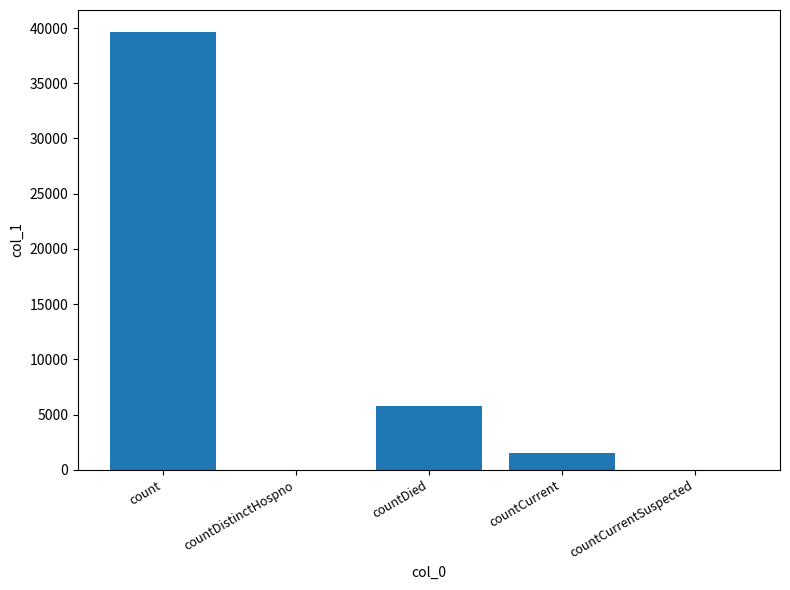

What is the change in value from count to countCurrentSuspected?

-39654